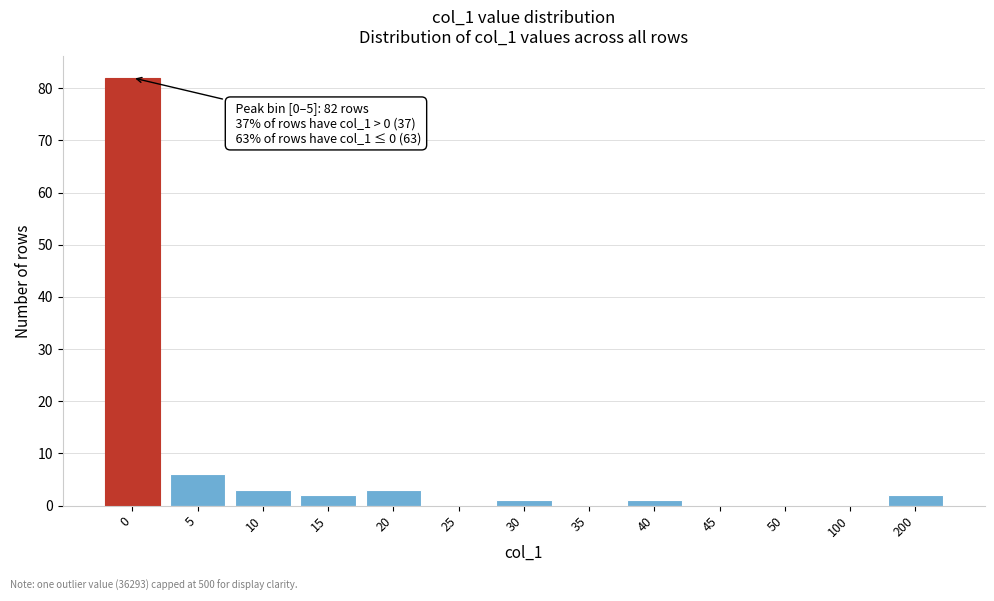

Reading left to right, extract all data points from this chart.

0=82	5=6	10=3	15=2	20=3	25=0	30=1	35=0	40=1	45=0	50=0	100=0	200=2